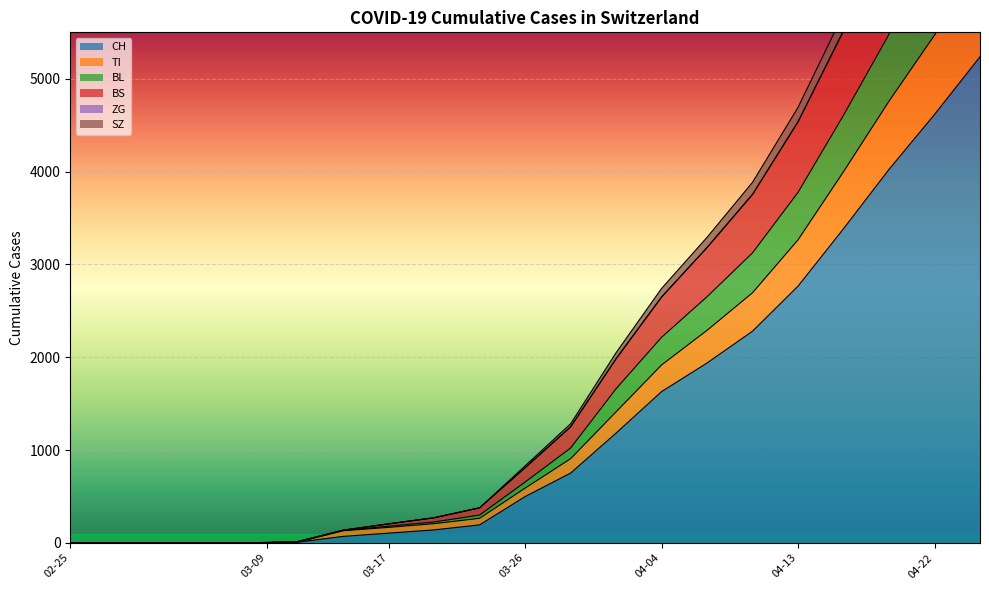

What is the maximum value for SZ?

8567